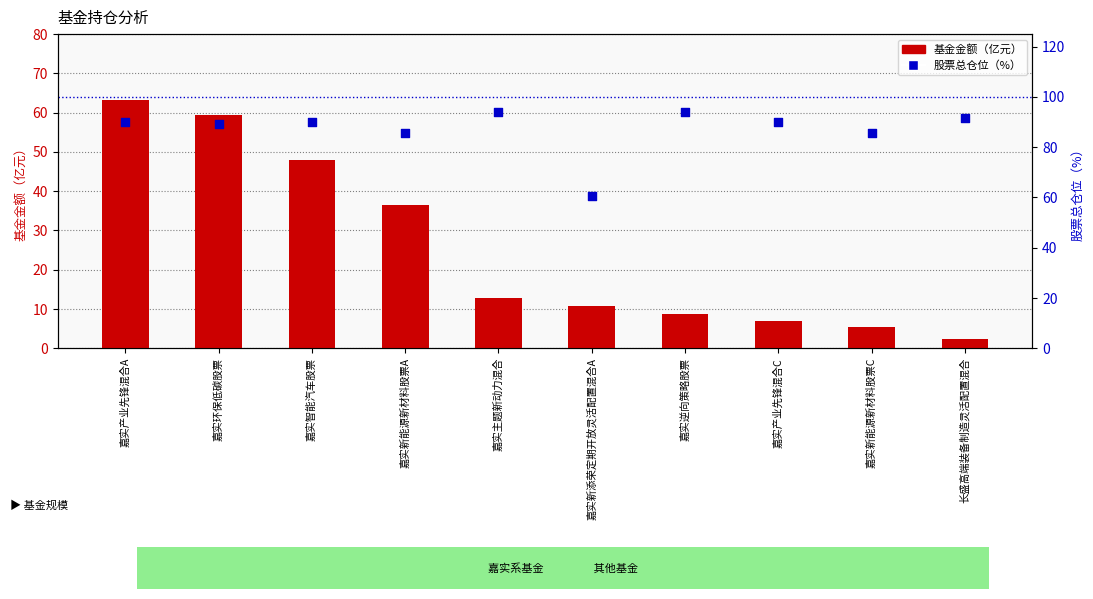

At which category is the sum across all series the highest?

嘉实产业先锋混合A